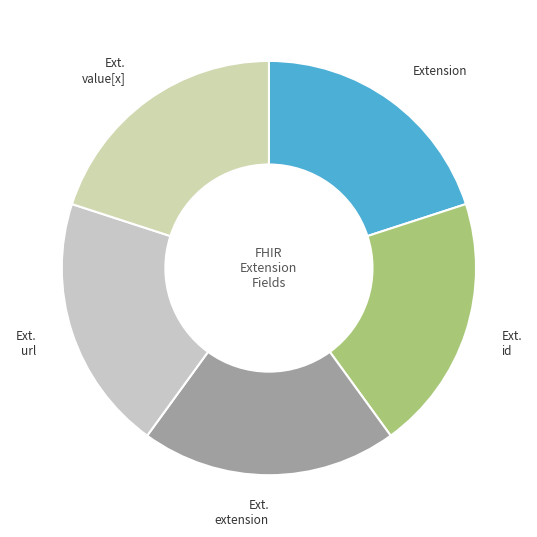

Rank the categories by value from highest to lowest.

Extension.url, Extension, Extension.id, Extension.extension, Extension.value[x]